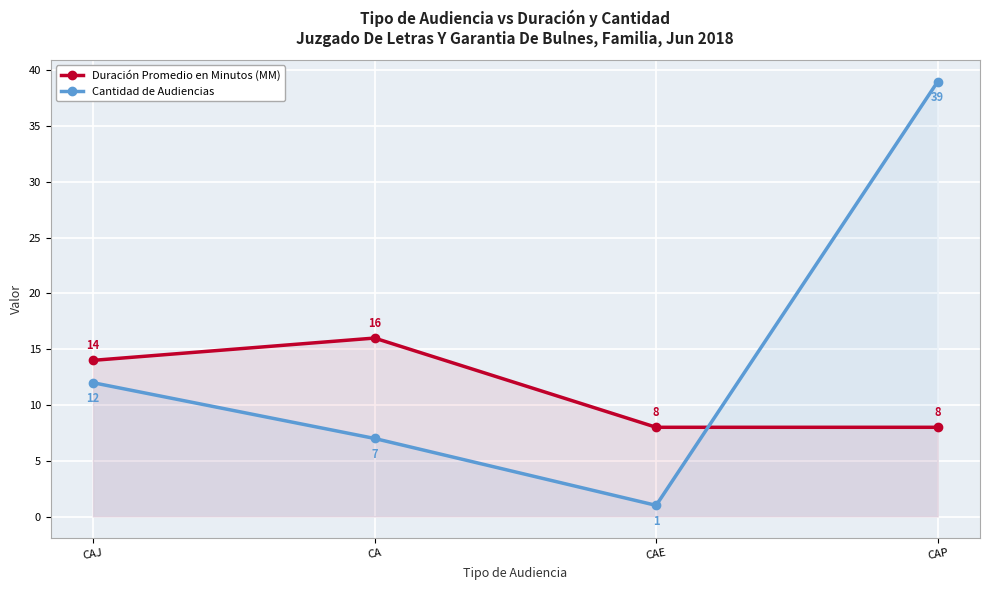

After their last crossing, which series has the higher values: Duración Promedio en Minutos (MM) or Cantidad de Audiencias?

Cantidad de Audiencias